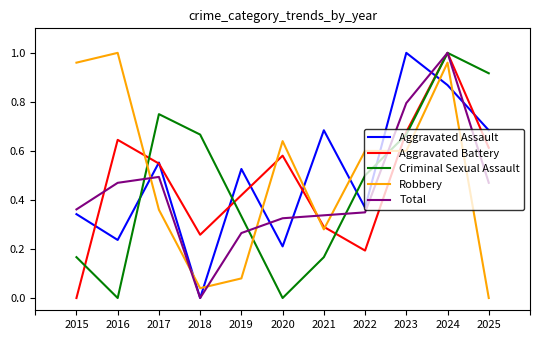

Is the value of Robbery at 2015 greater than the value of Total at 2017?

Yes